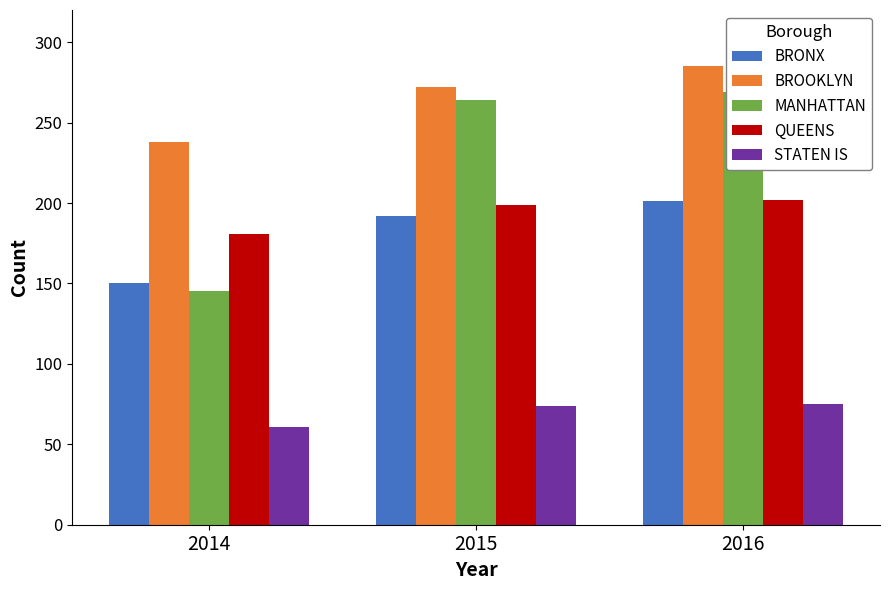

Where is BROOKLYN nearest to the value 261?

2015